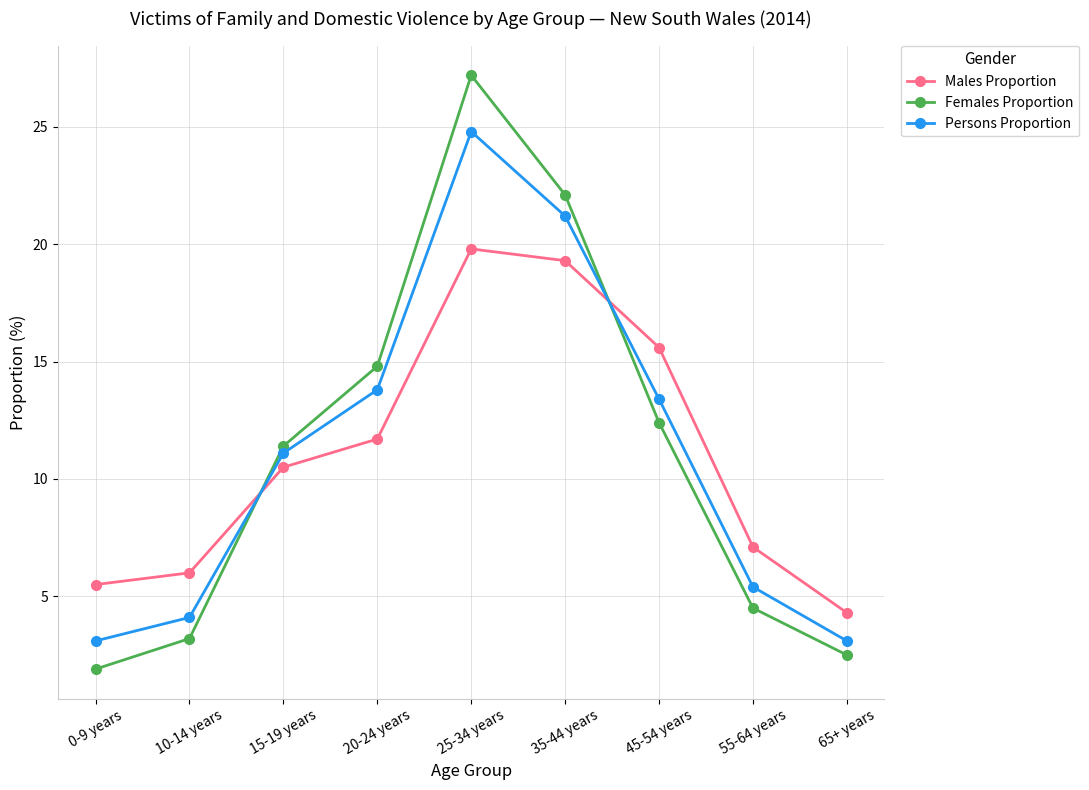

What is the value of the Persons Proportion point at the 2nd from the left?

4.1